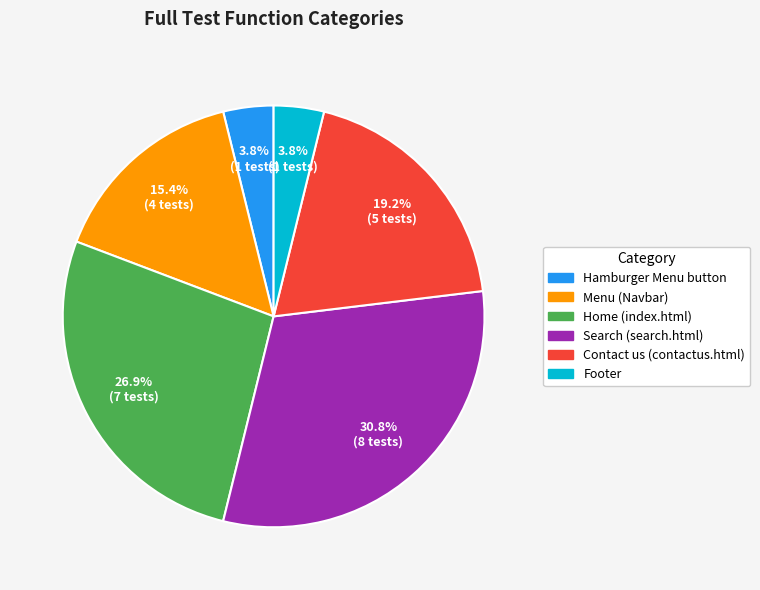

Which category has the biggest portion of the pie?

Search (search.html)